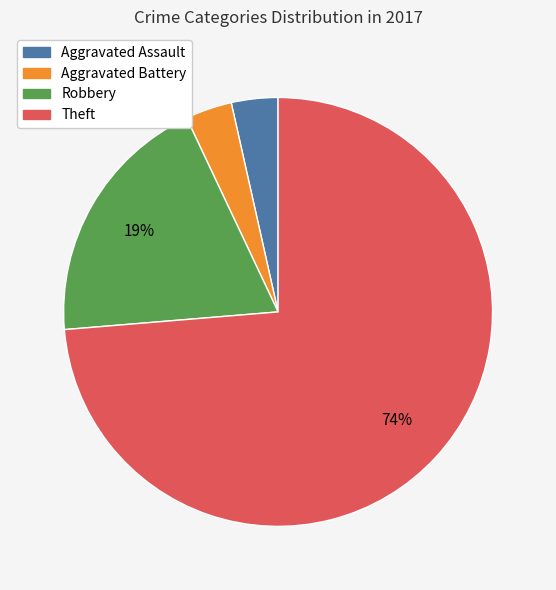

To the nearest percent, what is the combined percentage of Robbery and Aggravated Battery?

23%